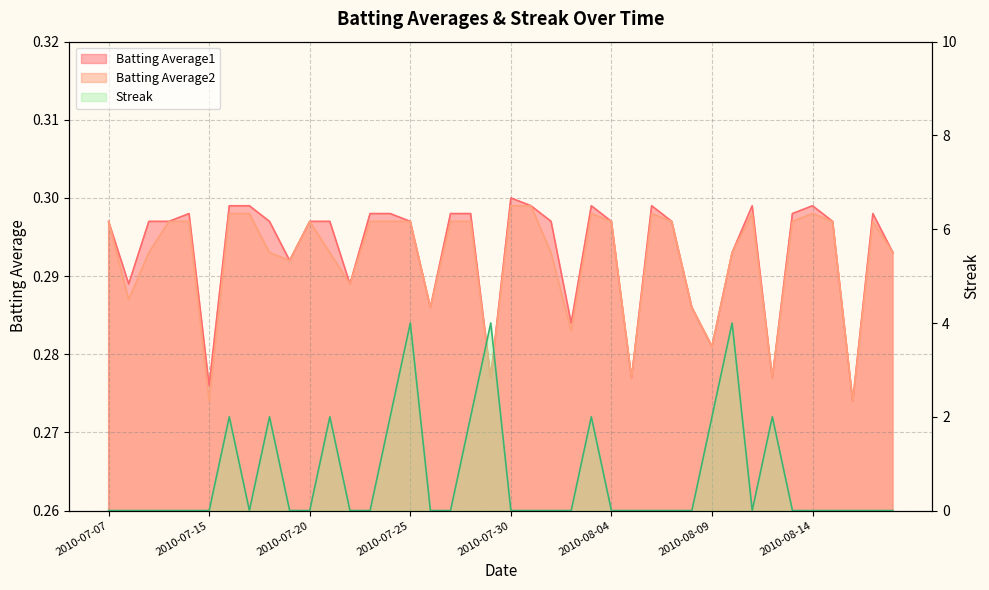

List the series in order of their peak value, lowest first.

Batting Average2, Batting Average1, Streak